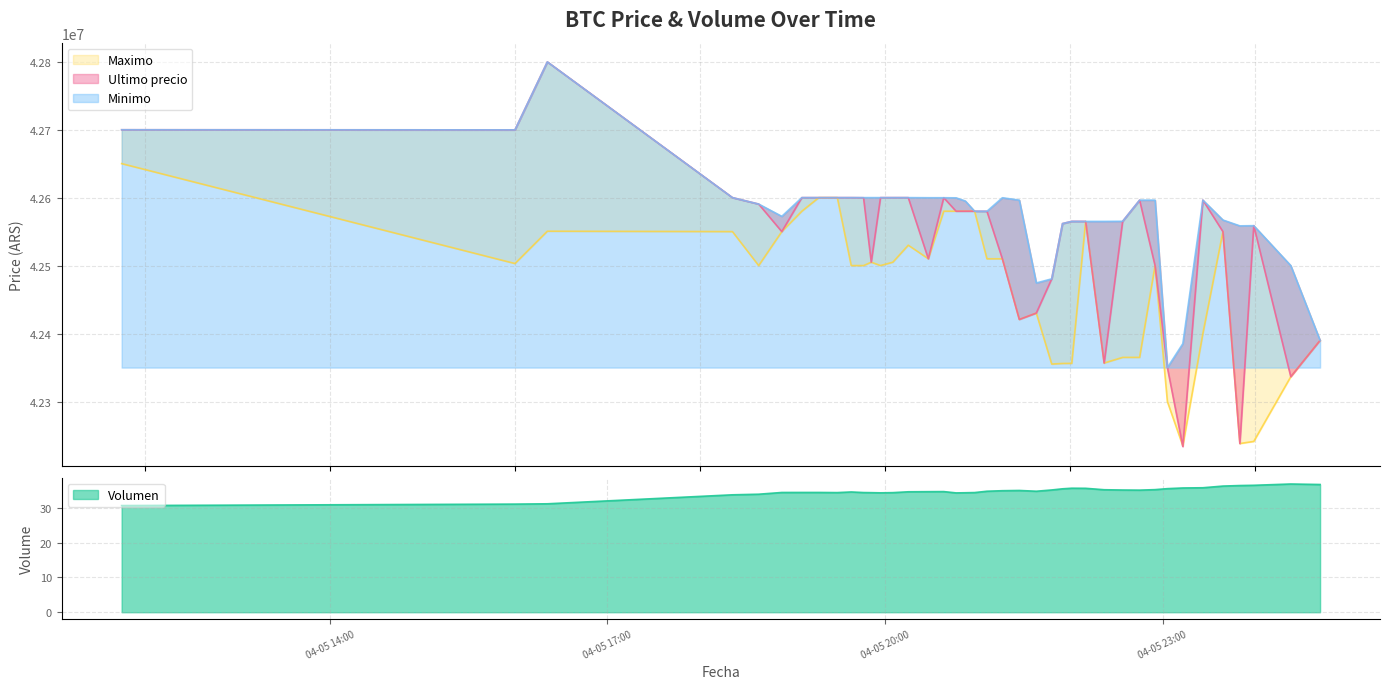

Rank the series at 2021-04-05 22:10 from highest to lowest value.

Minimo_scaled, Ultimo precio, Maximo, Volumen